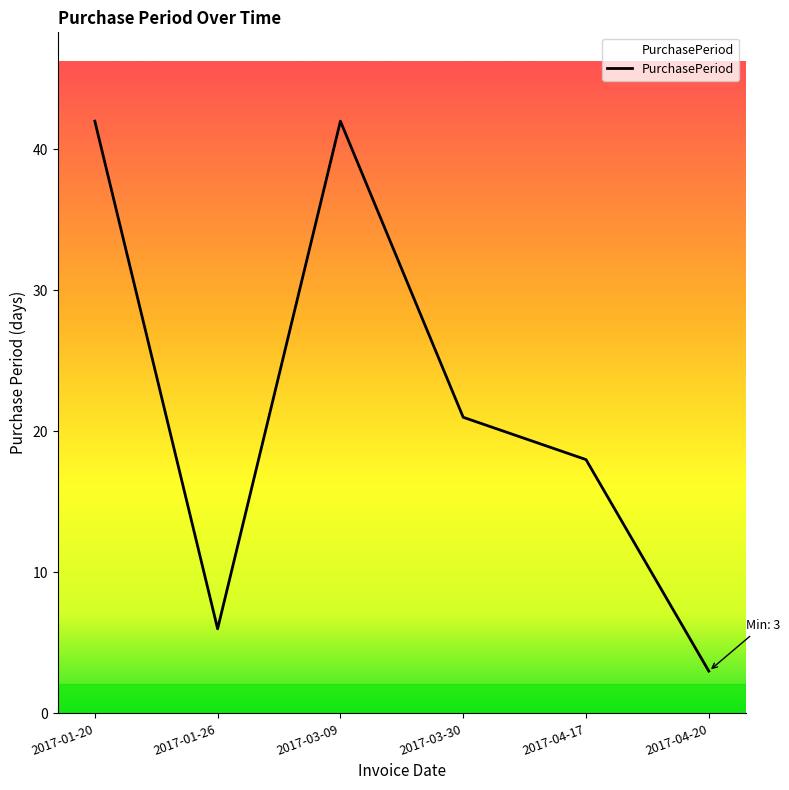

How many values are below 21?

3